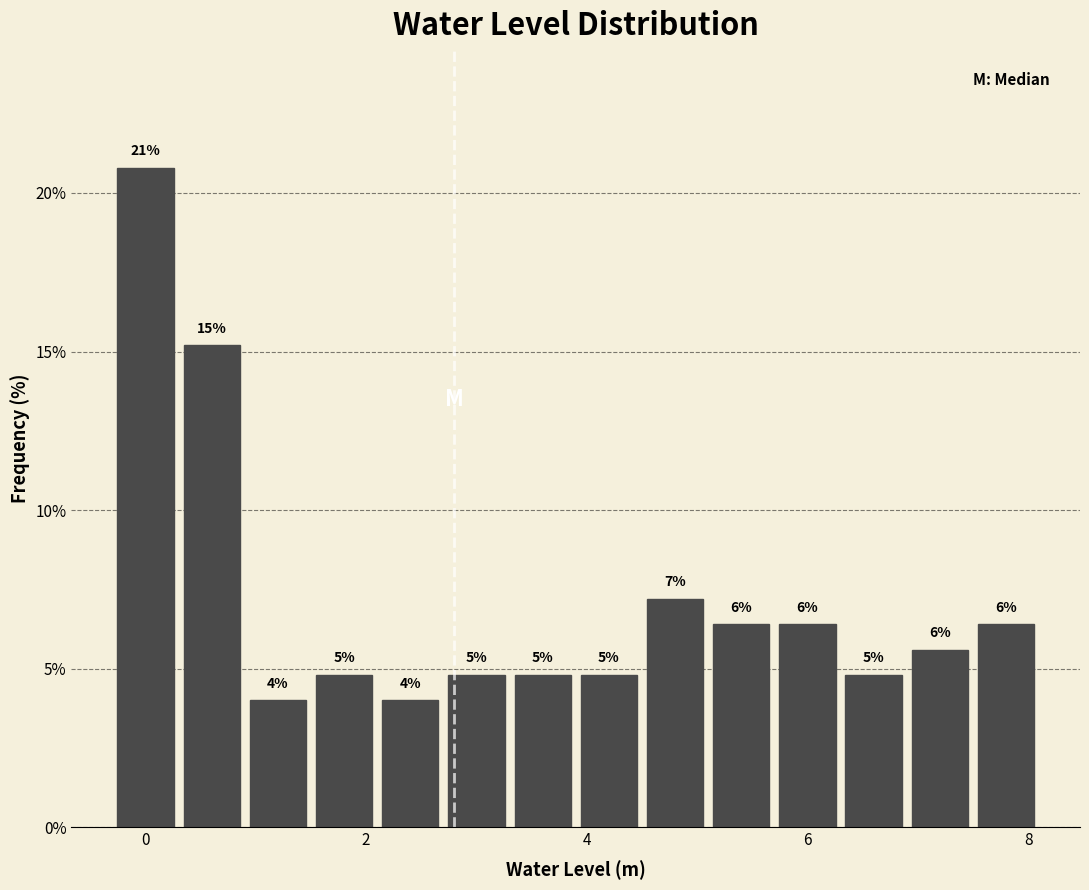

Read against the x-axis, roughly where is the centre of the tallest bar?

0.0